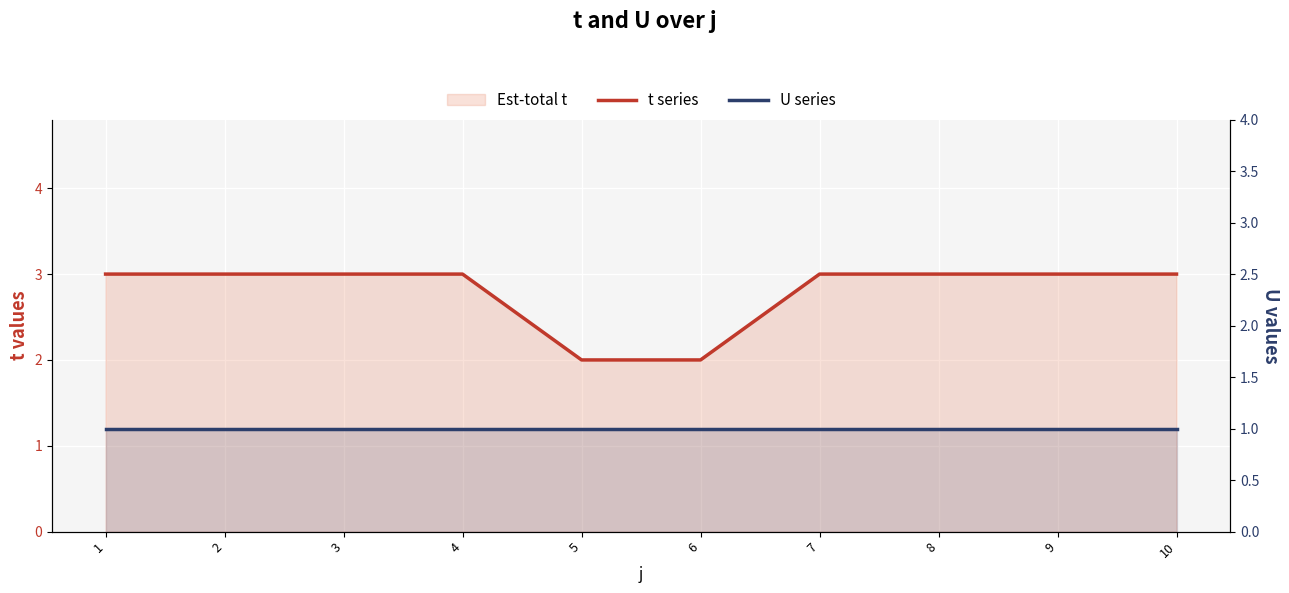

Which series has the largest total across all categories?

t series